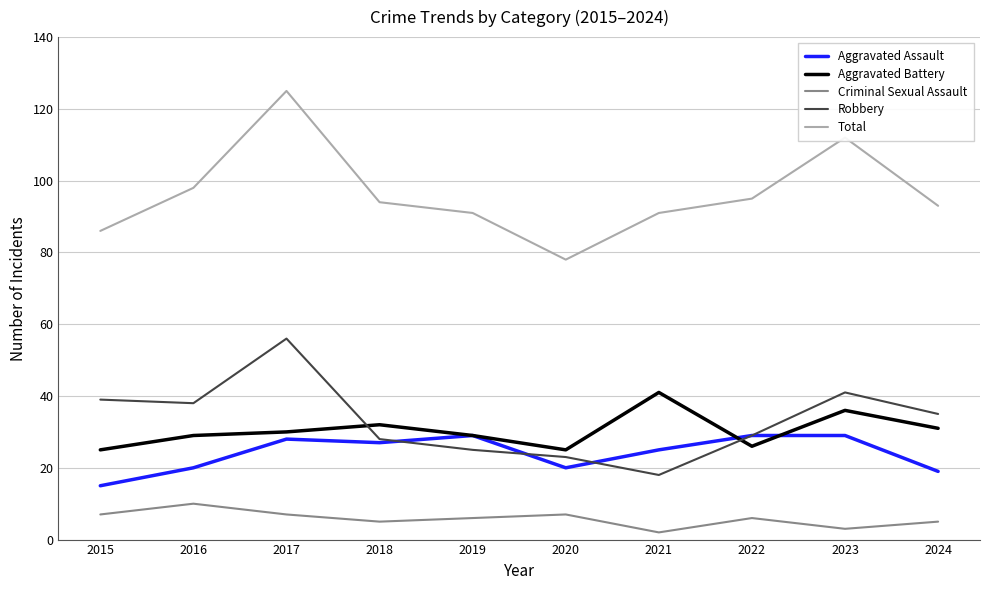

The value of Criminal Sexual Assault at 2020 is 7. True or false?

True